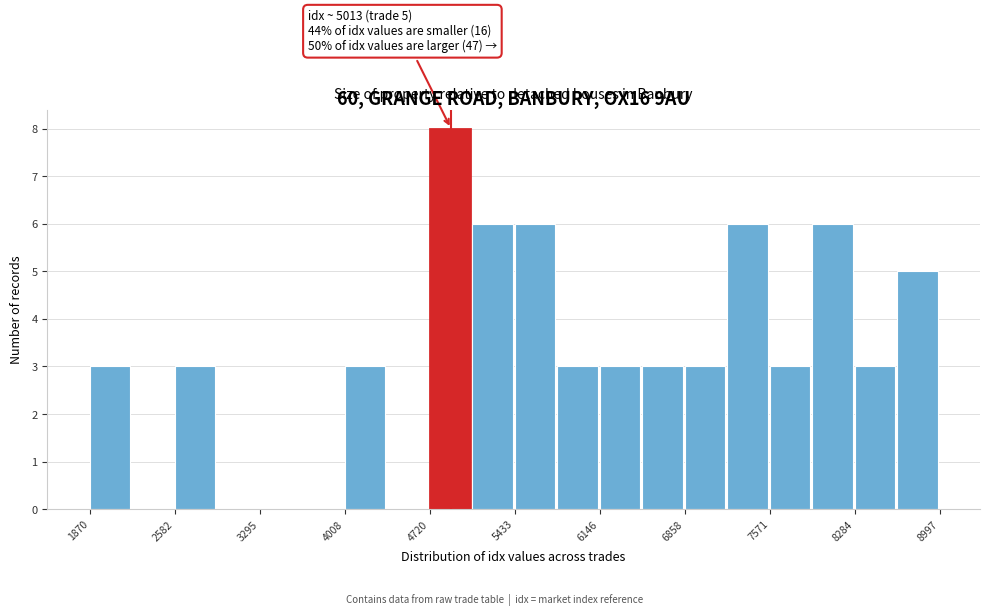

Around what value on the x-axis is the tallest bar? Give the approximate position of its centre, as read against the axis.

4900